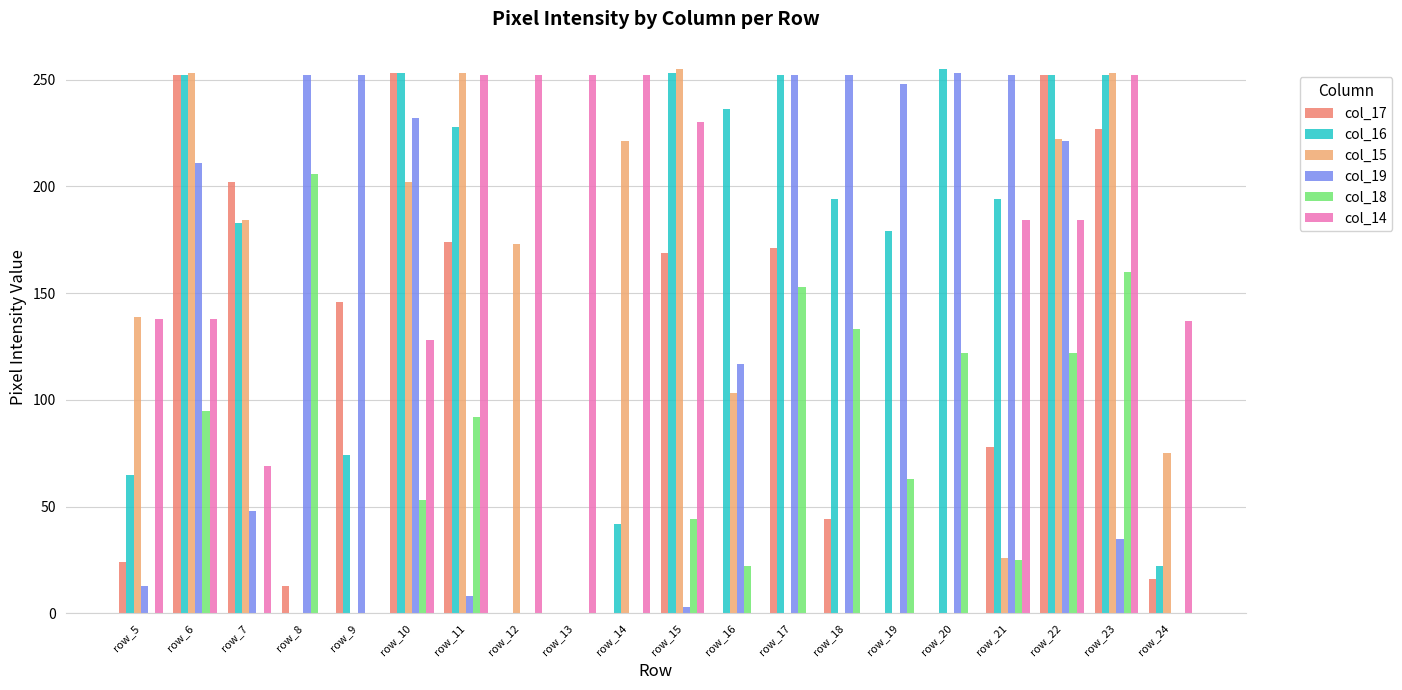

What are all the series names shown in the legend?

col_17, col_16, col_15, col_19, col_18, col_14